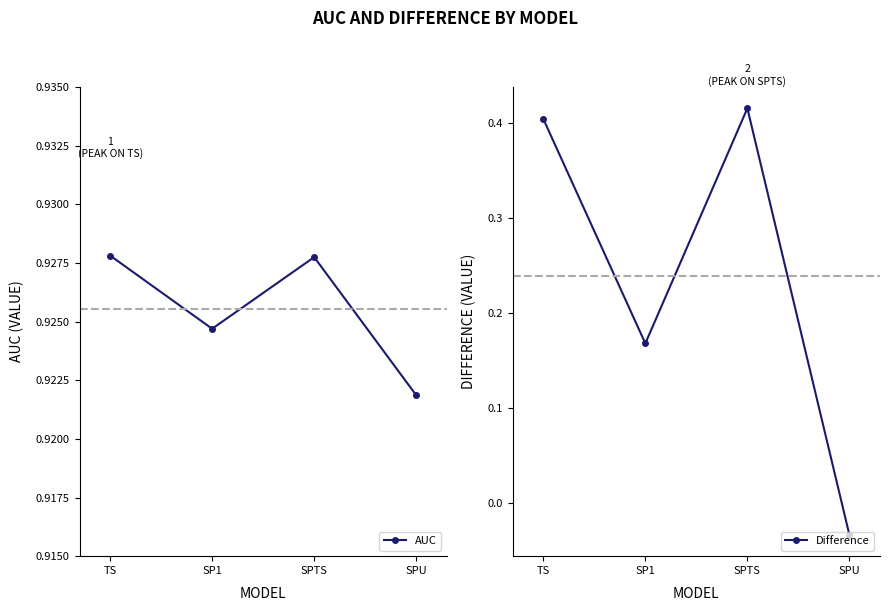

What position from the left is SPTS?

3